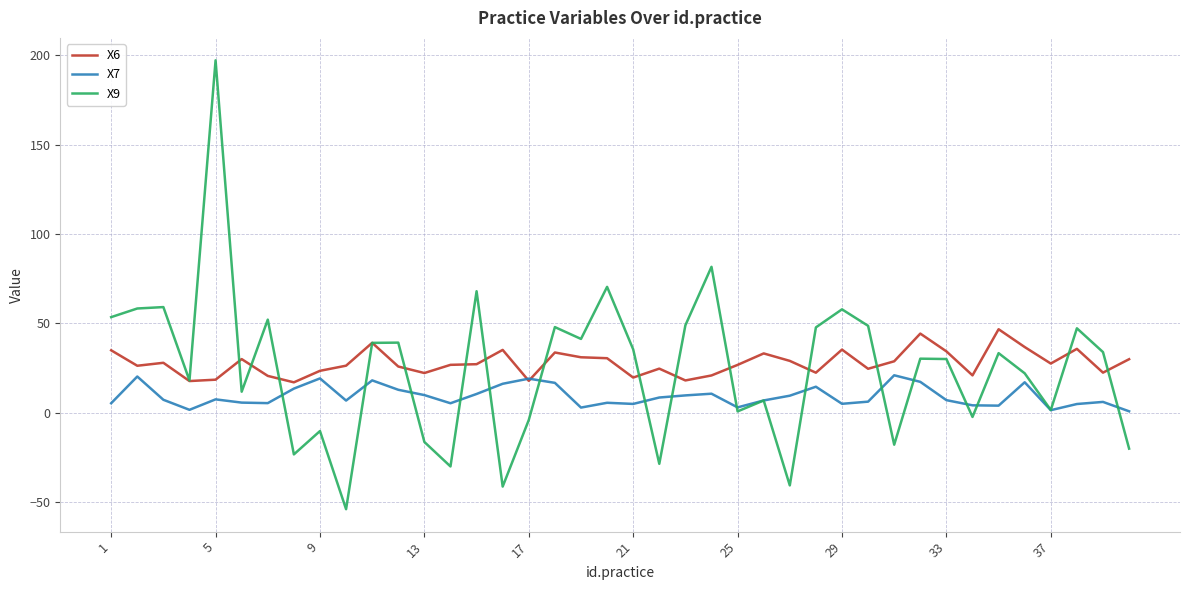

What is the minimum value shown in the chart?

-54.0